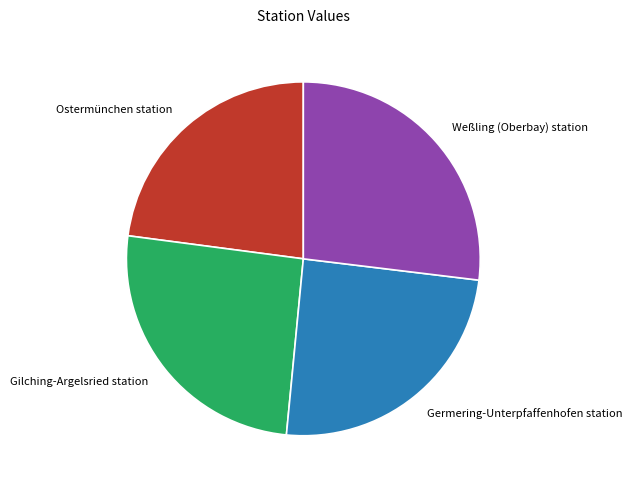

What is the ratio of the value at Germering-Unterpfaffenhofen station to the value at Ostermünchen station?

1.1